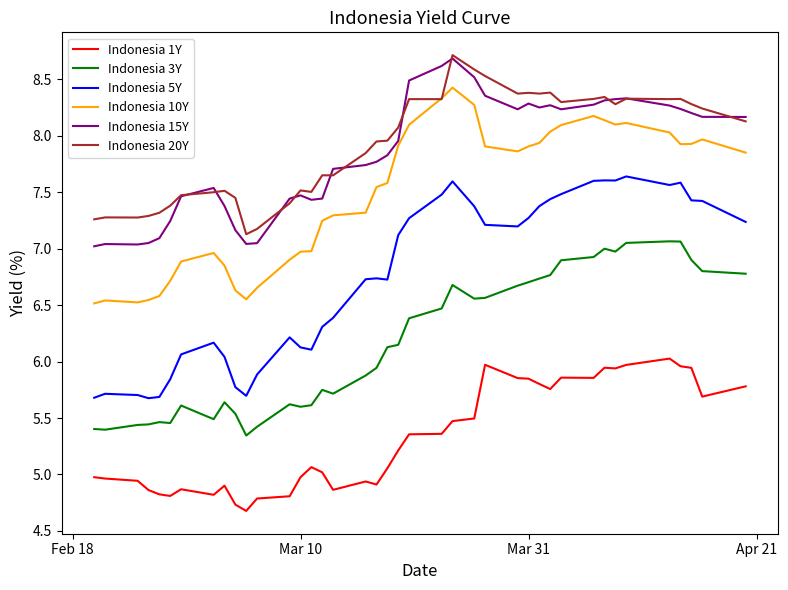

Which series has the largest range (max minus min)?

Indonesia 5Y